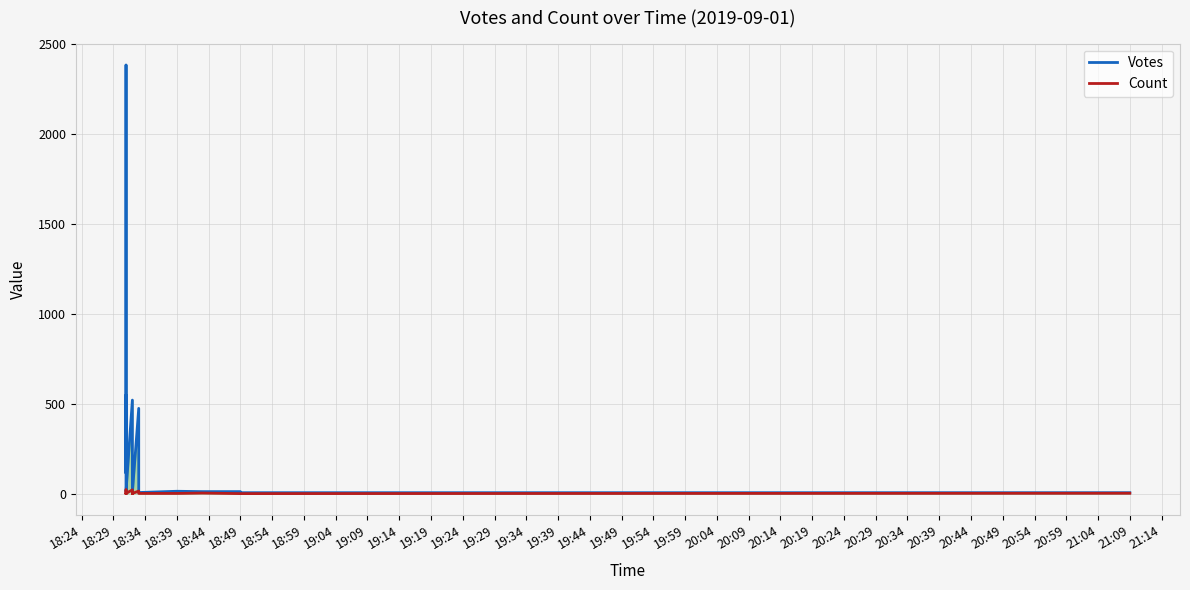

True or false: Votes and Count intersect in this chart.

False